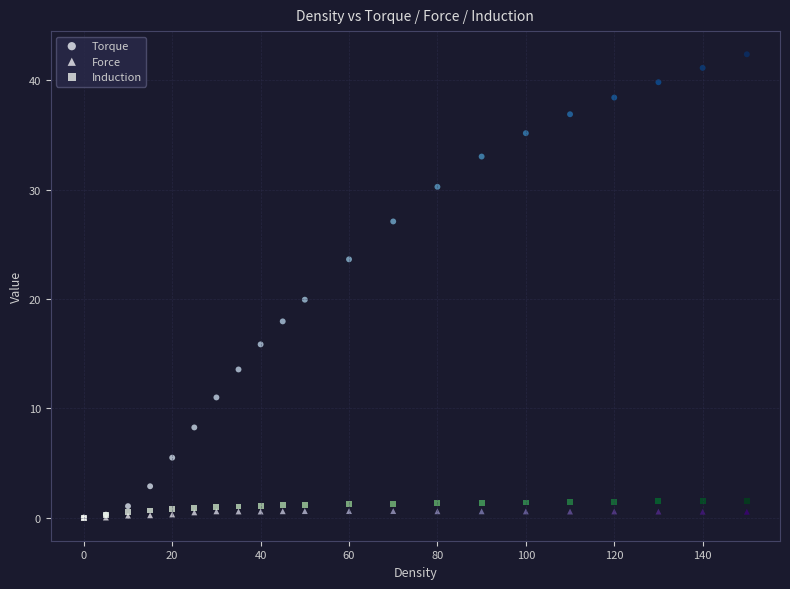

Across all series, what Y value is closest to 21?

19.9